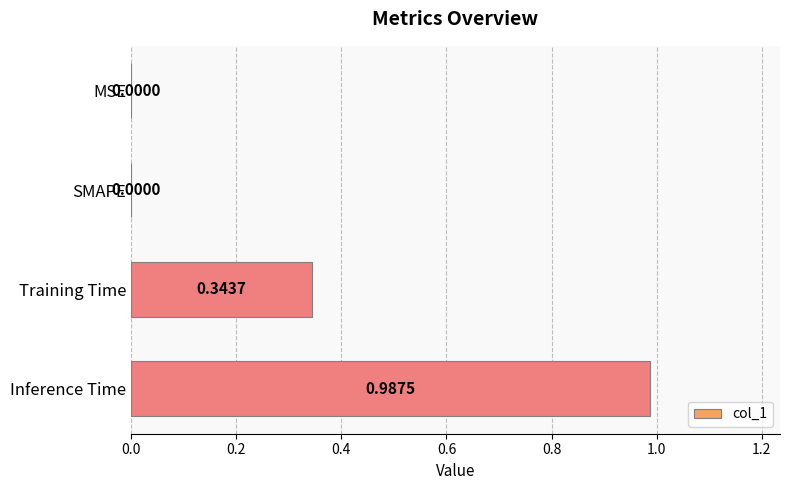

How many values are above zero?

2